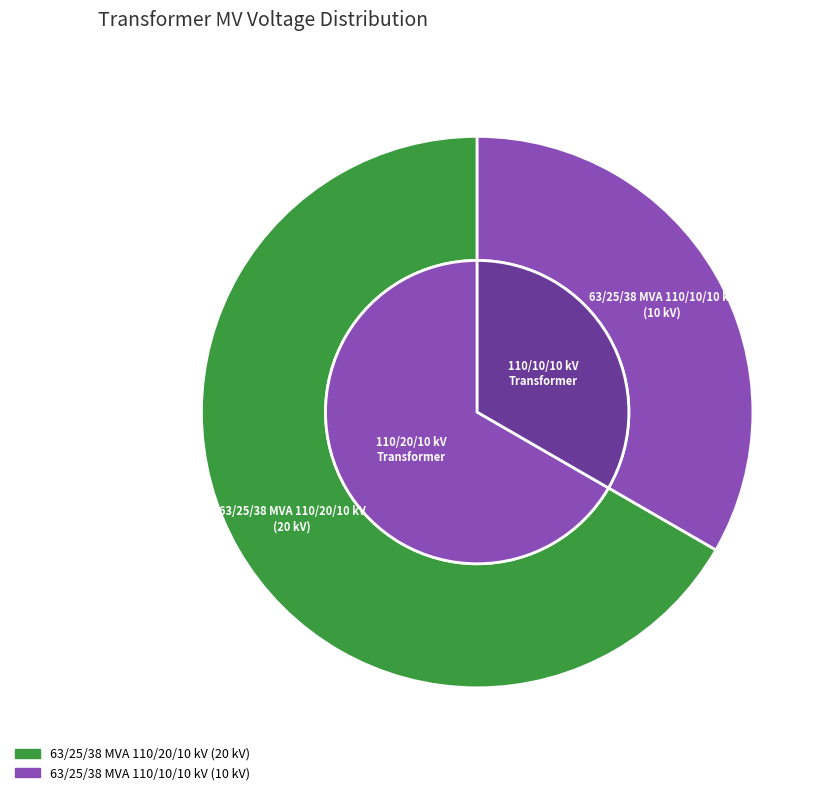

What portion of the pie excludes 63/25/38 MVA 110/10/10 kV?

66.7%